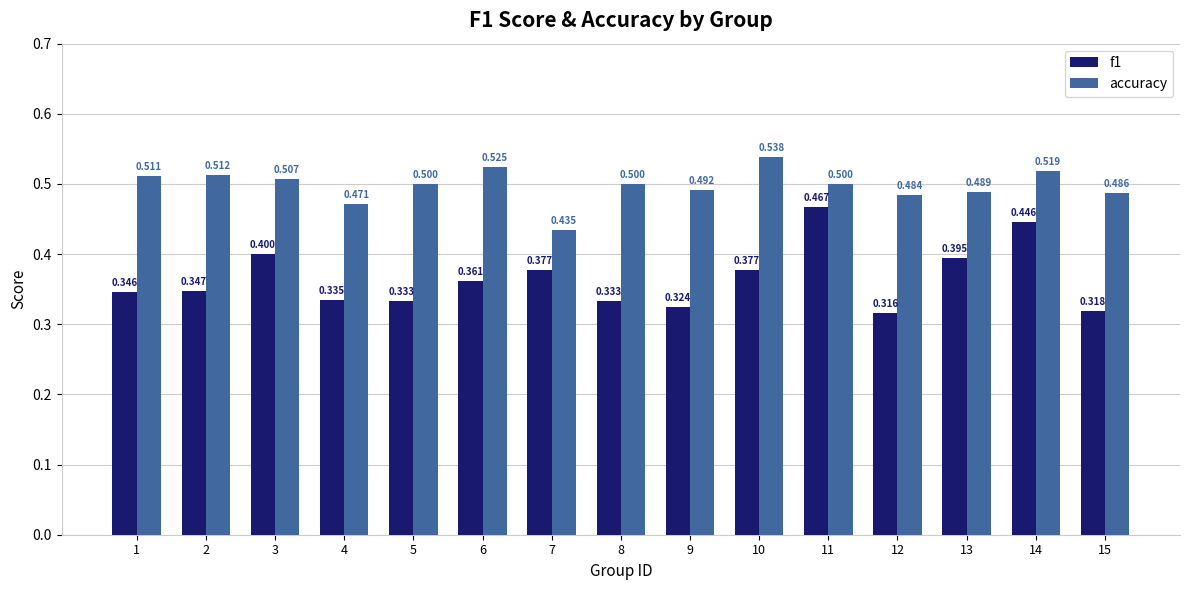

What value does the accuracy series have at 2?

0.5